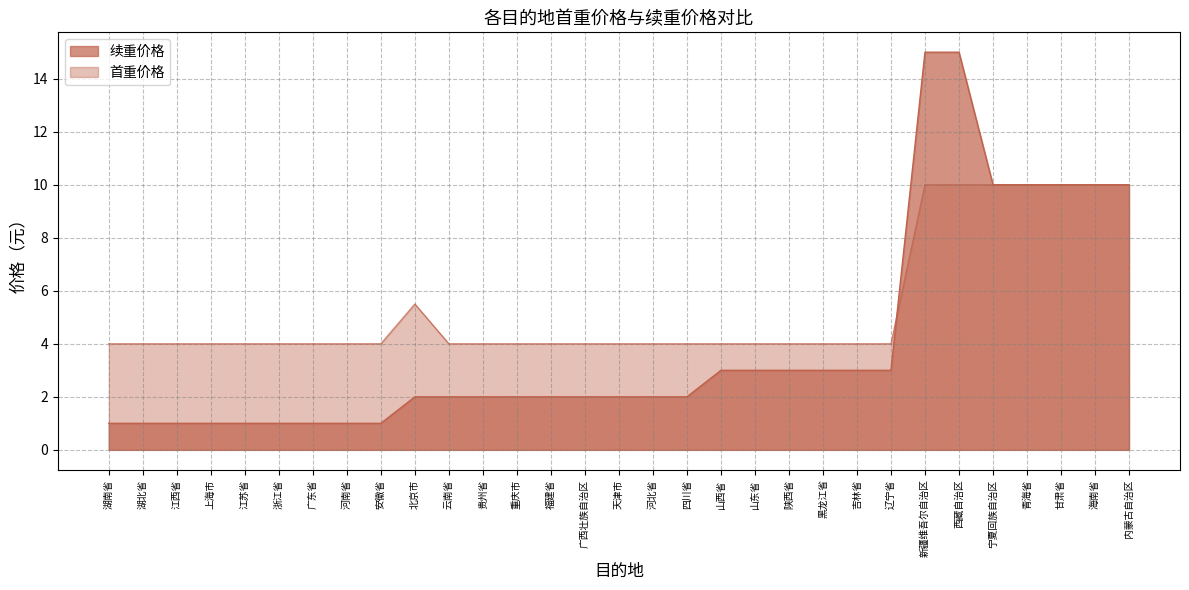

What position from the right is 广东省?

25